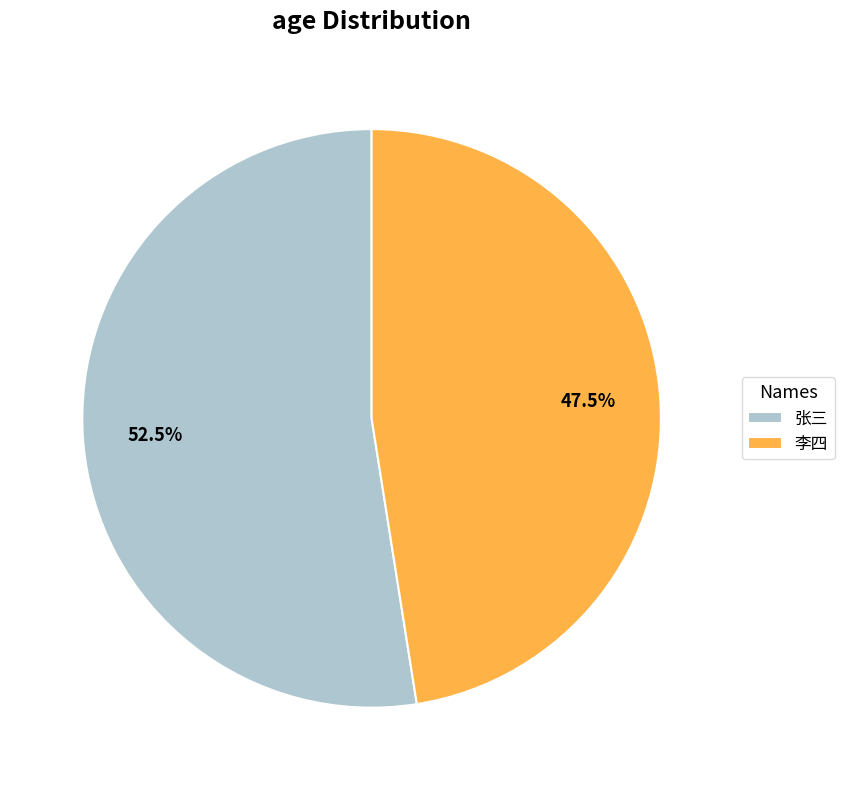

What is the smallest slice in the pie chart?

李四